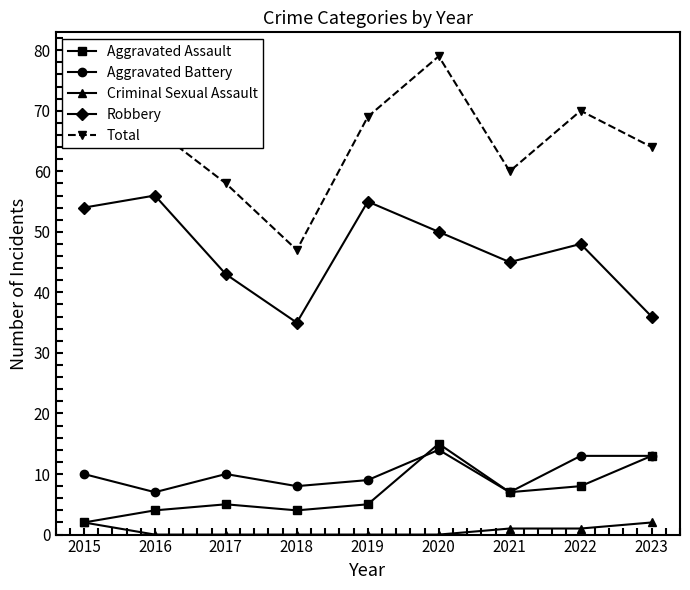

True or false: Criminal Sexual Assault and Total cross at least once.

False